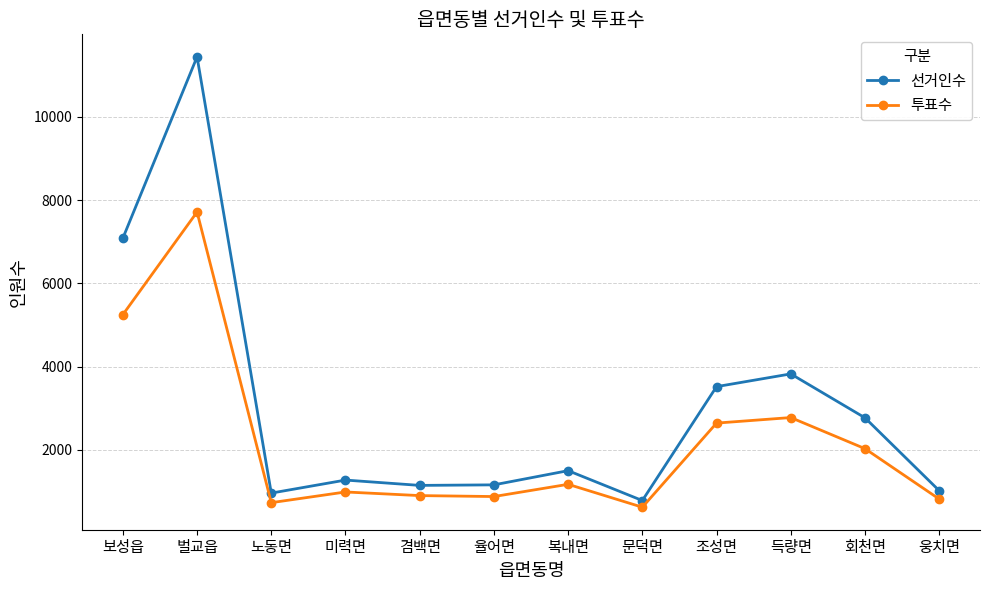

Where is the first local maximum for 선거인수?

벌교읍